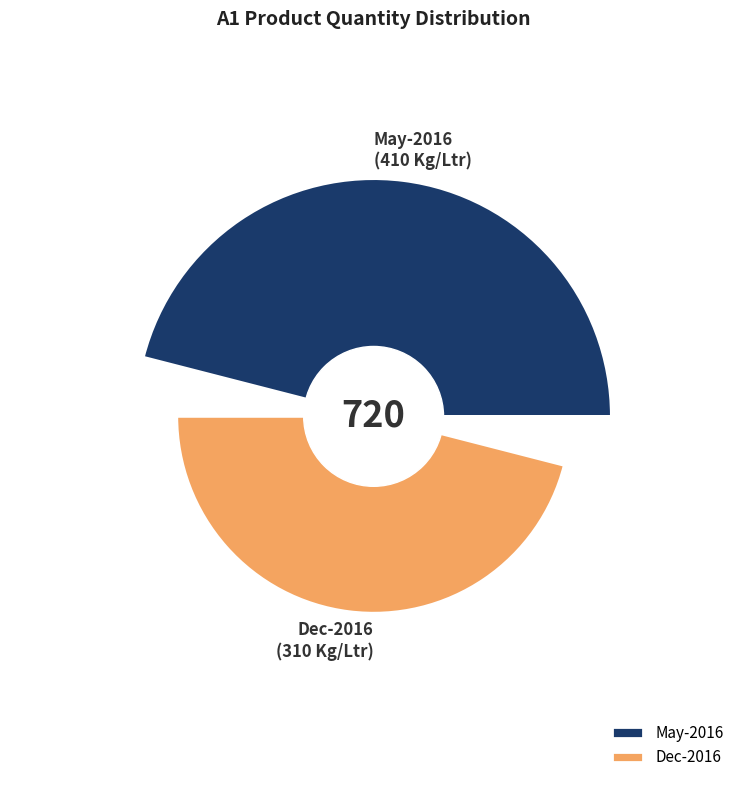

How many slices are in this pie chart?

2